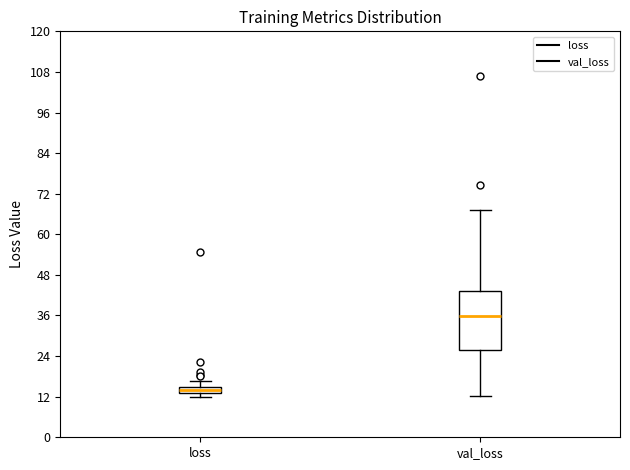

Where is the lower edge of the box for loss on the y-axis? The values are not printed on the chart, so give them approximately, as read against the axis.

12